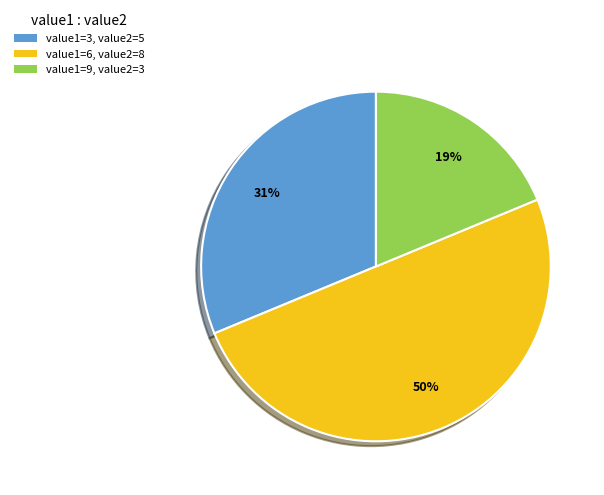

What percentage is the value1=3, value2=5 slice, to the nearest percent?

31%